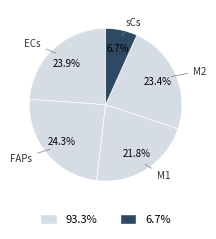

Count the number of slices in the pie.

5